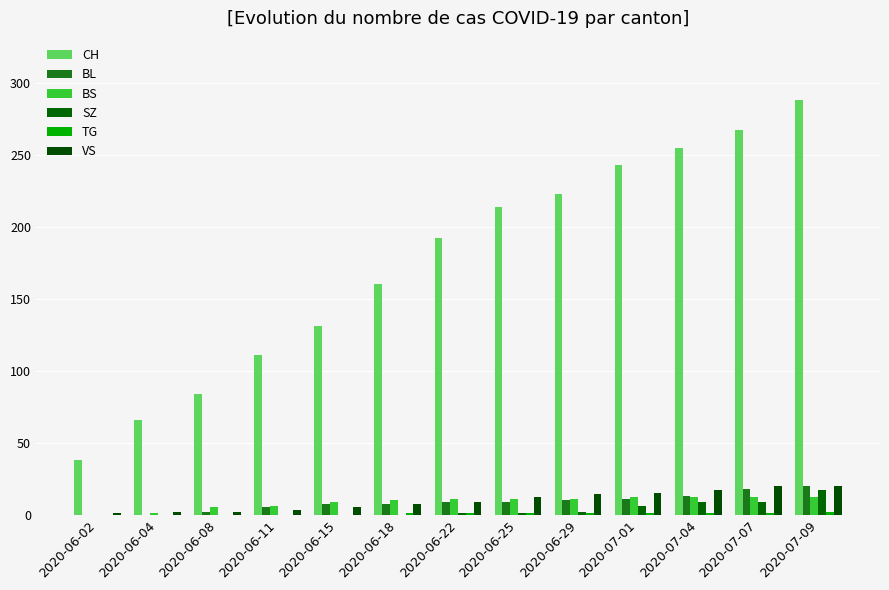

The TG series shows 1 at 2020-06-22. True or false?

True